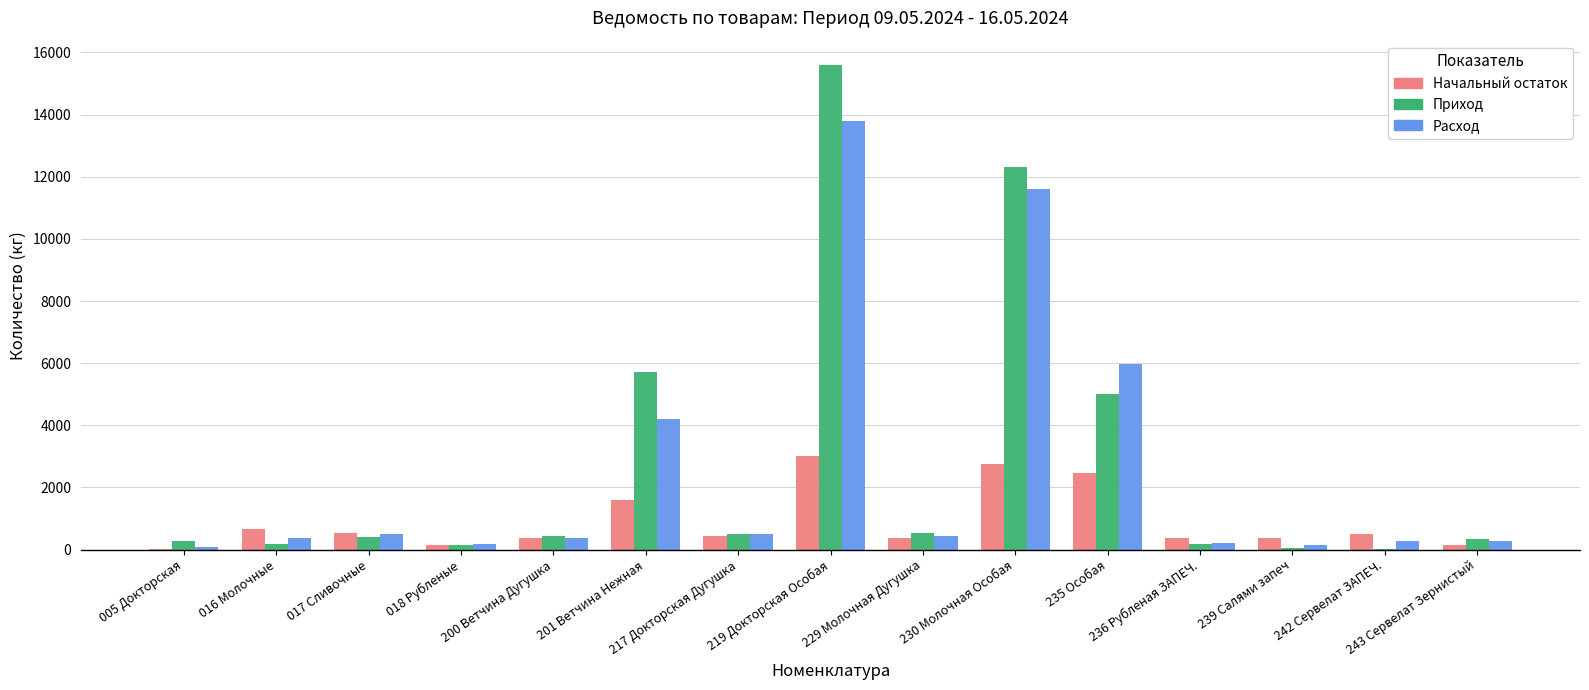

Which label corresponds to the largest value in the chart?

219 Докторская Особая